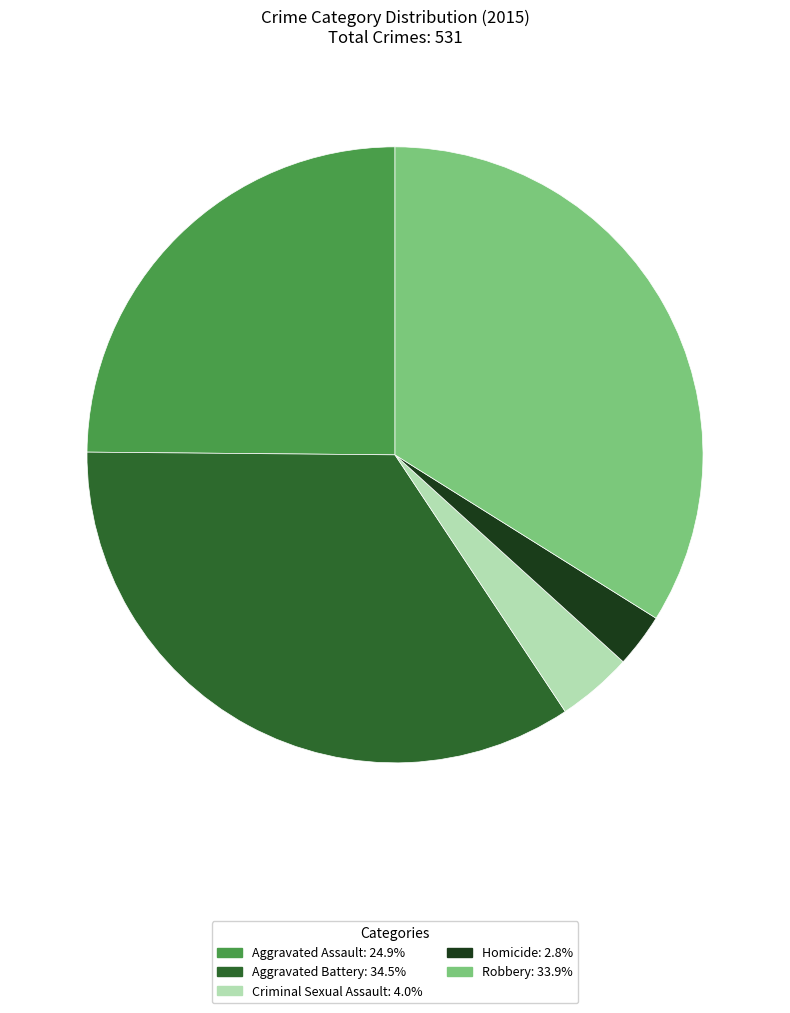

Does Homicide account for over 50% of the chart?

No